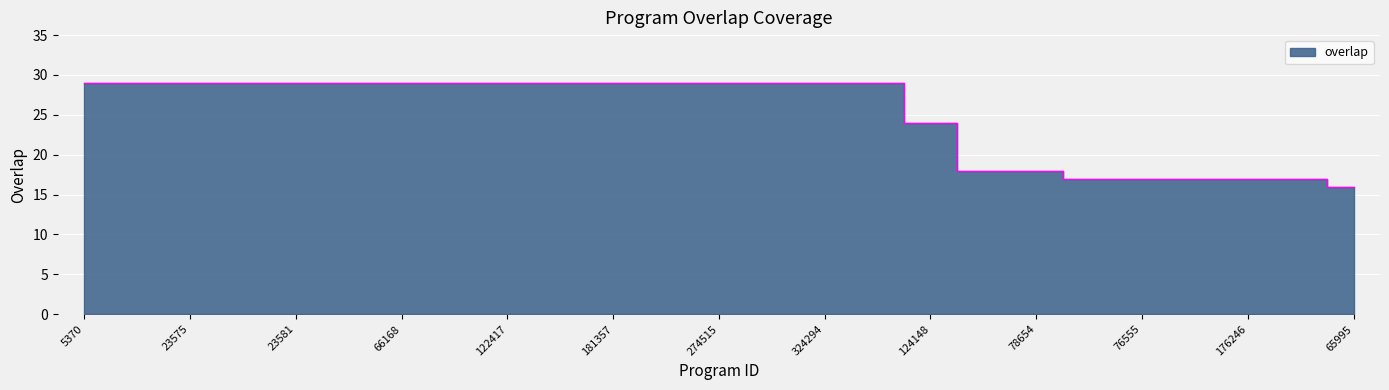

True or false: there are more than 2 points higher than both neighbors.

False